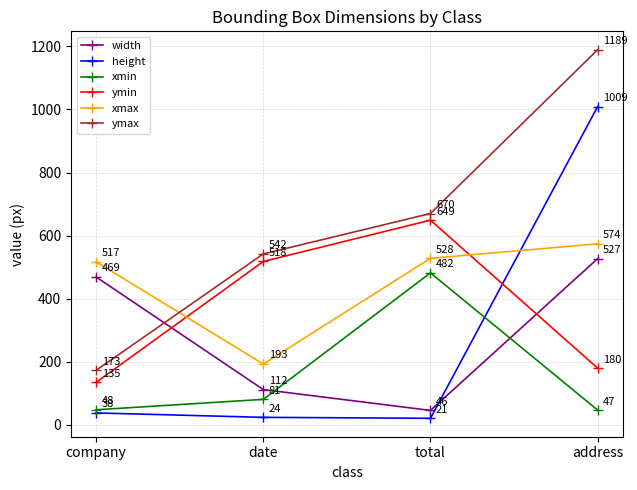

List the labels in order of xmin value, largest first.

total, date, company, address